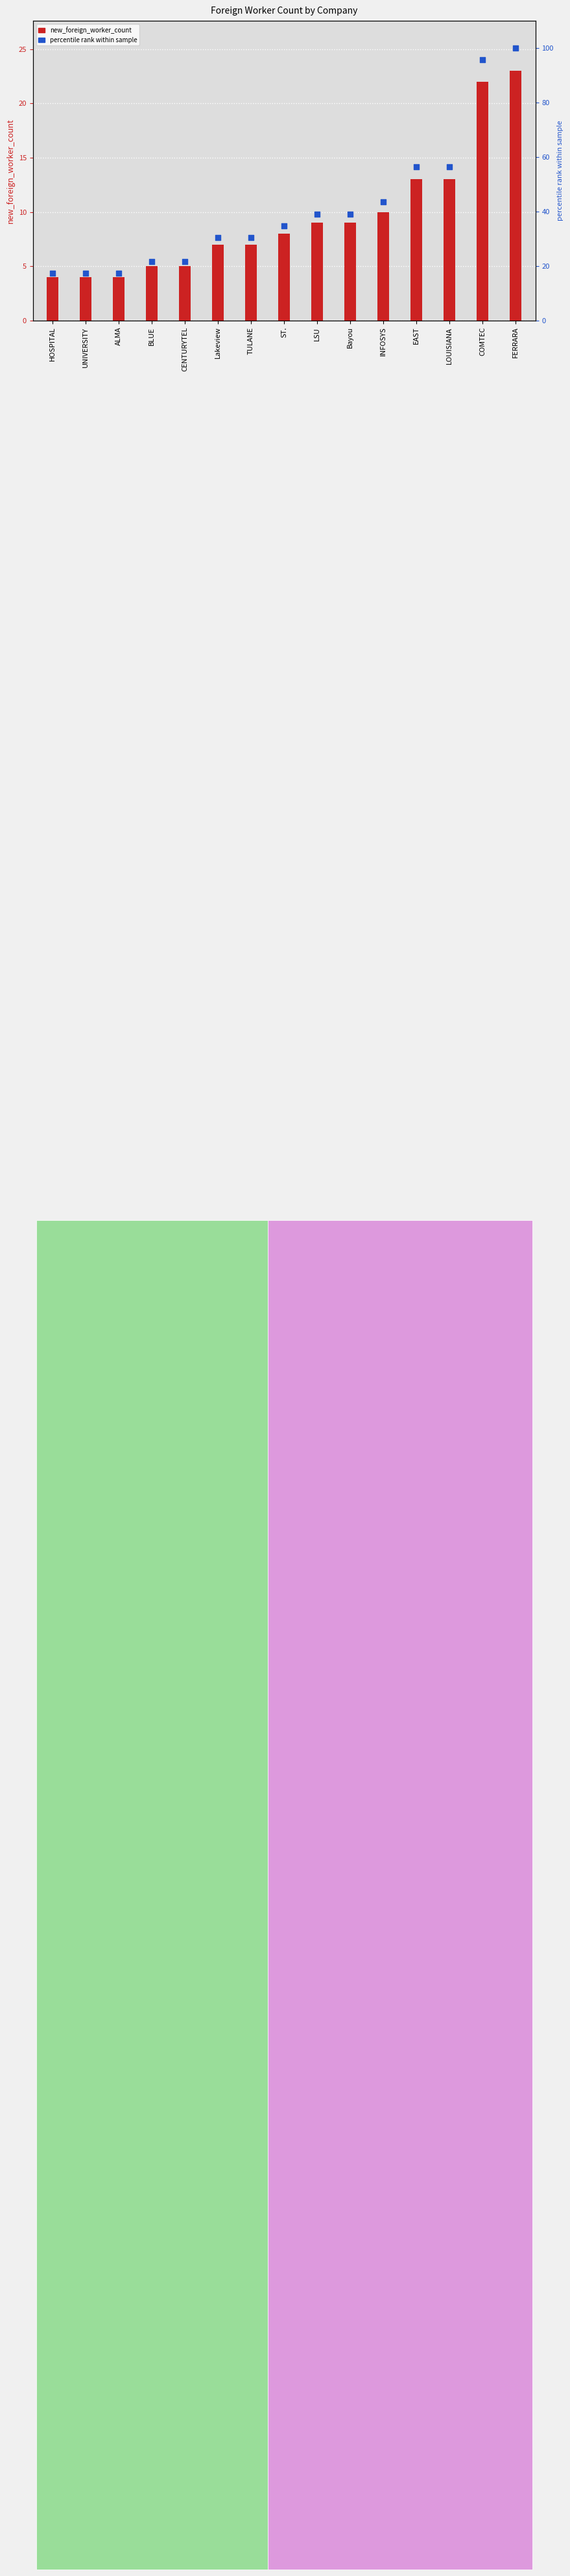

What is the total value across all series at HOSPITAL?

21.4